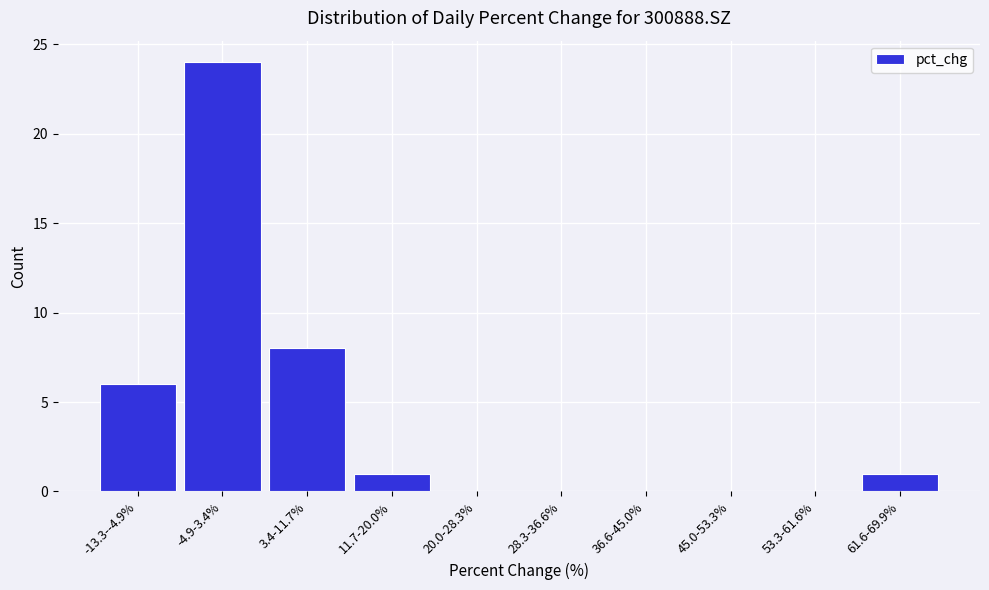

Reading left to right, list all the values displayed in this chart.

-13.3--4.9%=6	-4.9-3.4%=24	3.4-11.7%=8	11.7-20.0%=1	20.0-28.3%=0	28.3-36.6%=0	36.6-45.0%=0	45.0-53.3%=0	53.3-61.6%=0	61.6-69.9%=1